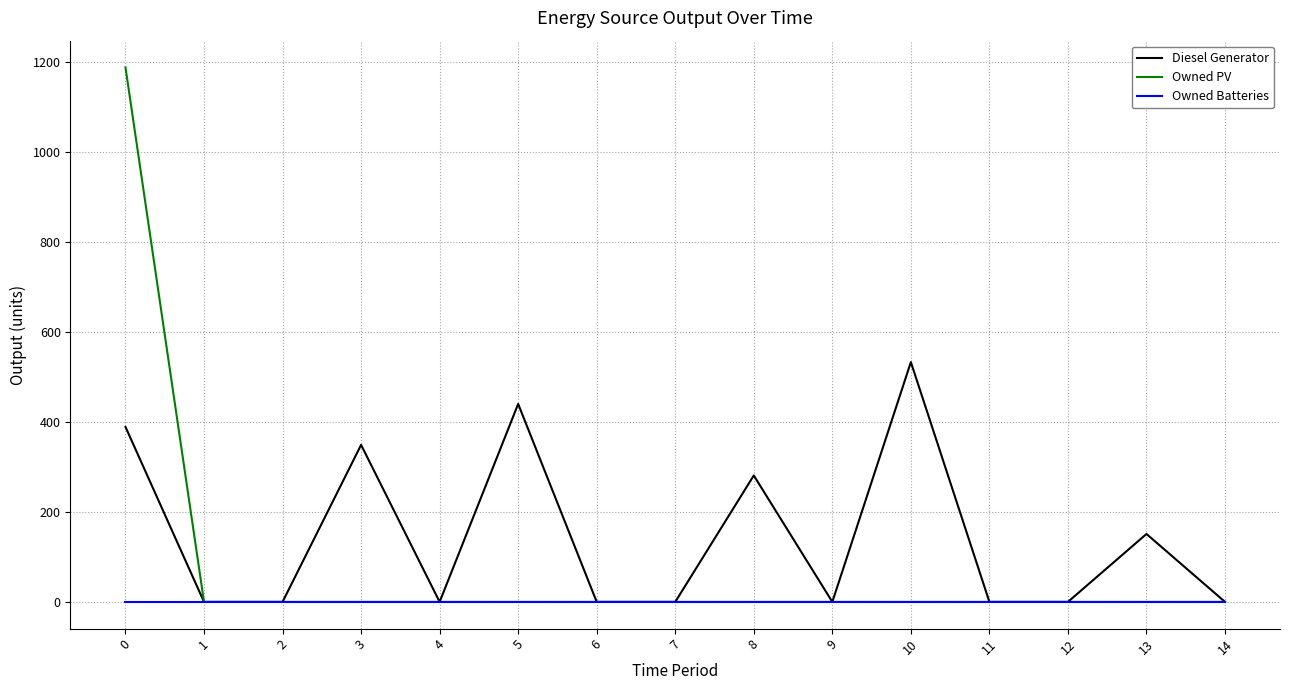

What is the sum of the Owned PV values at 0 and 8?

1188